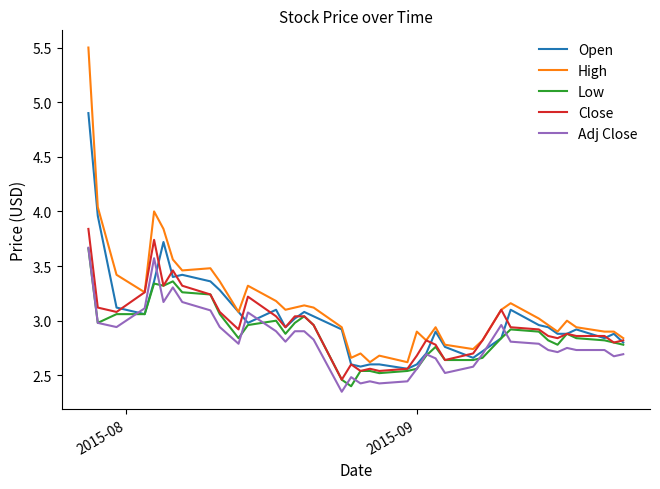

What is the maximum value shown in the chart?

5.5